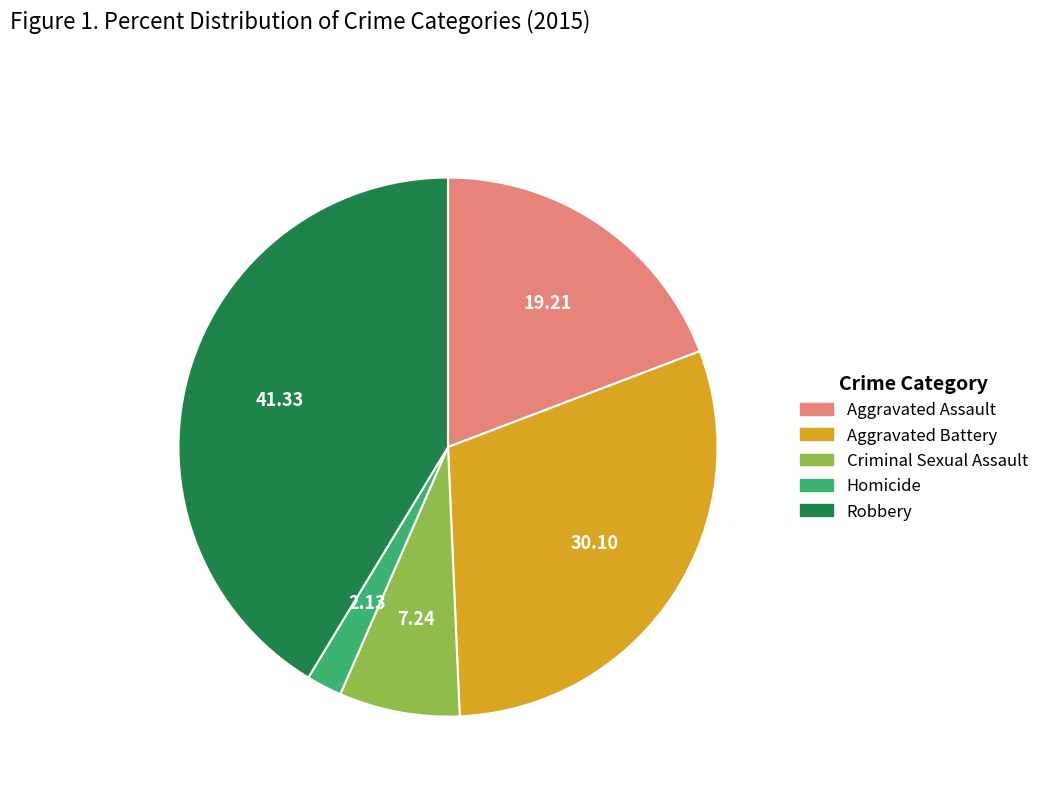

Which slice is the smallest?

Homicide